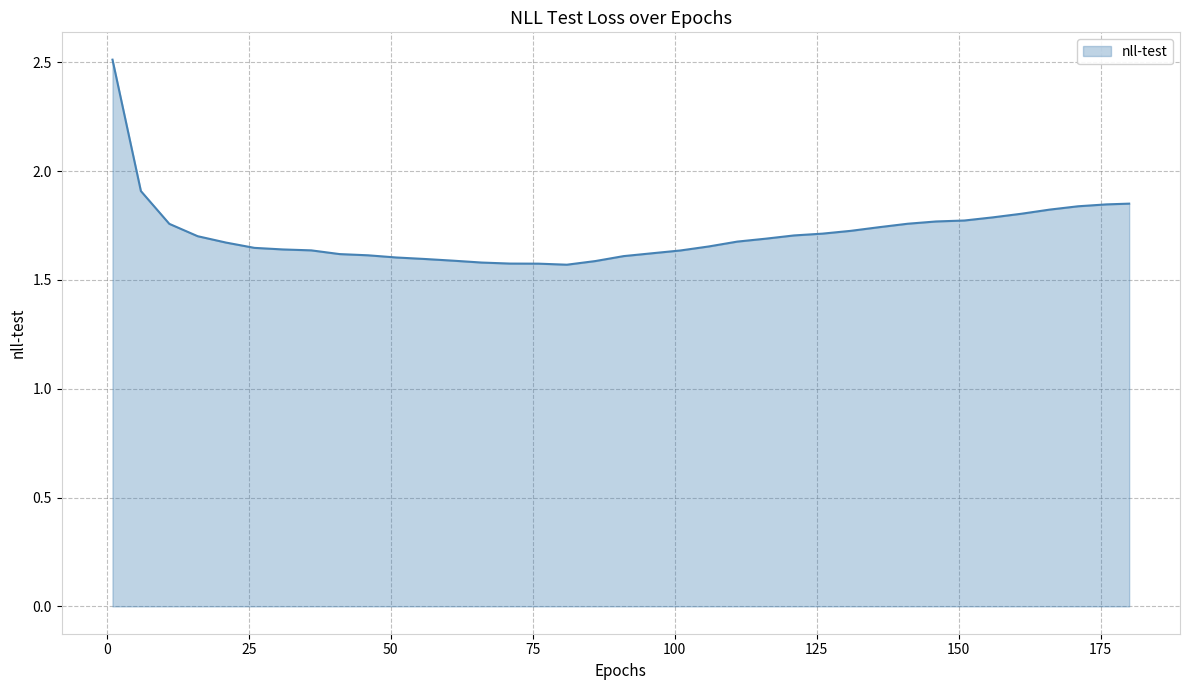

What is the greatest value displayed?

2.5